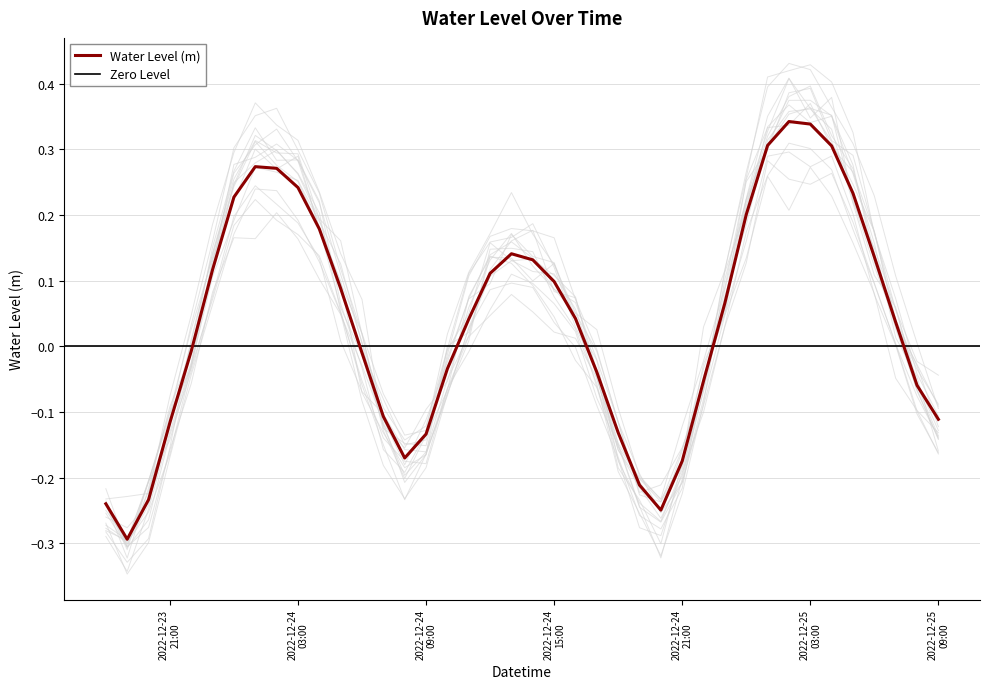

What is the difference between the second highest and minimum values?

0.6